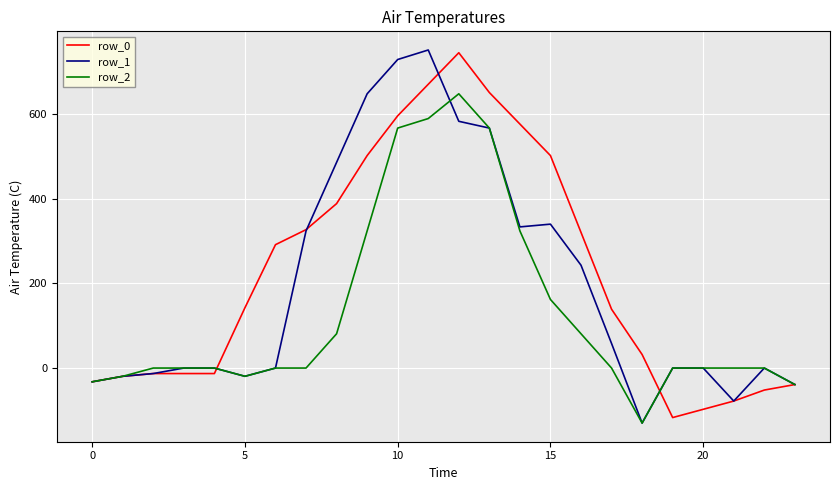

What is the highest value of the row_2 series?

648.0